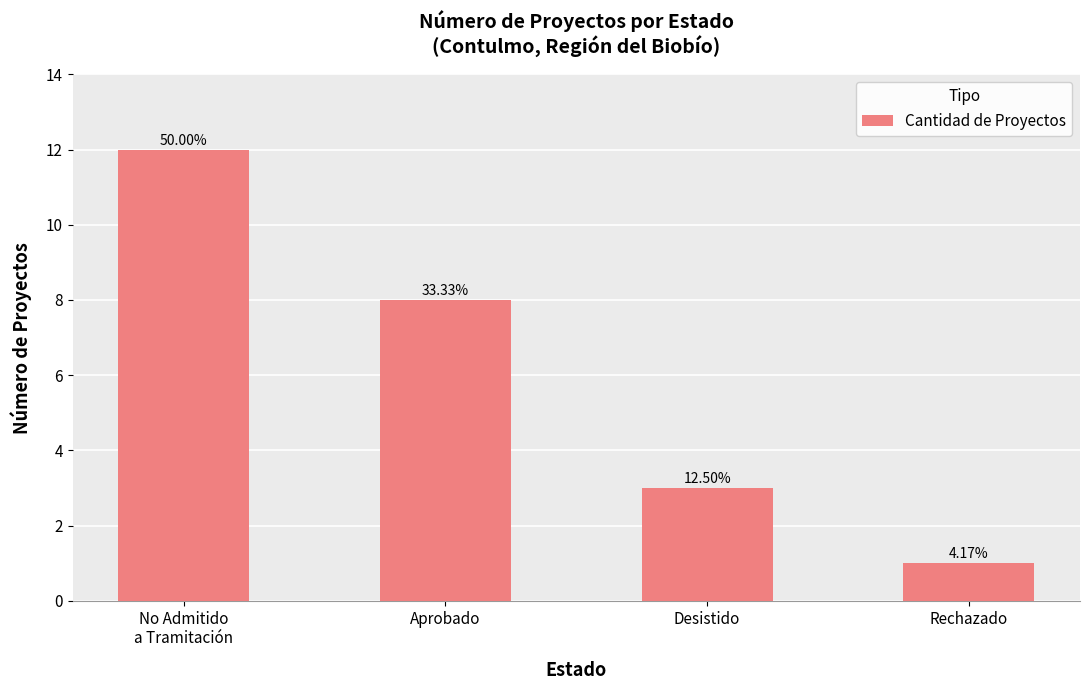

Where is the data nearest to the value 6?

Aprobado